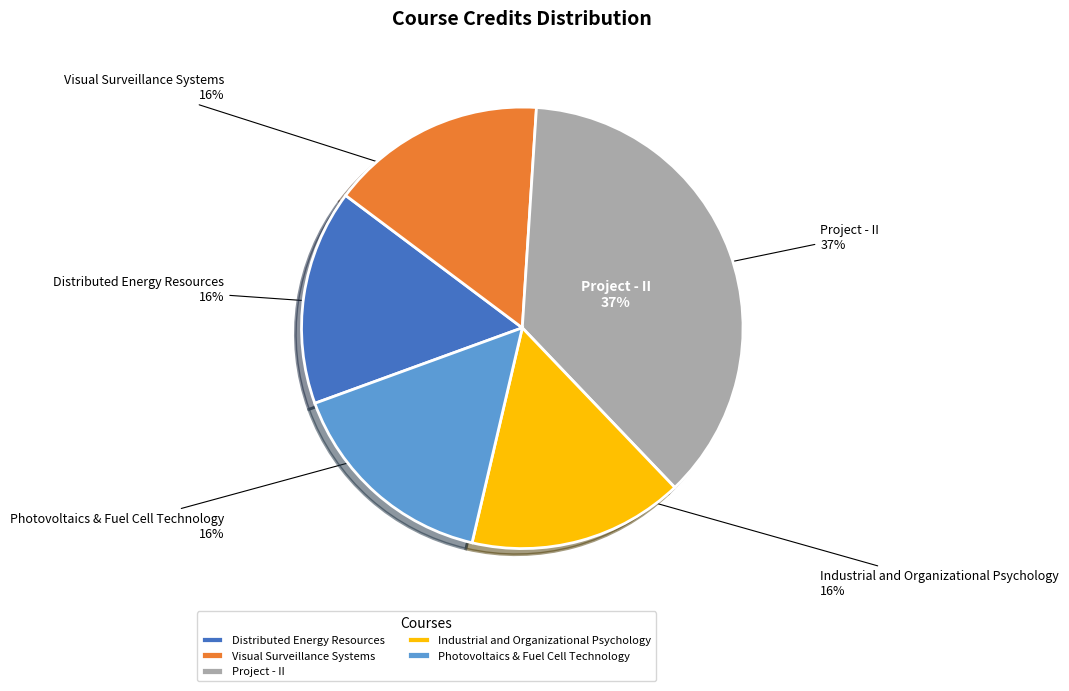

To the nearest percent, what is the difference between the largest and smallest slice percentages?

21%